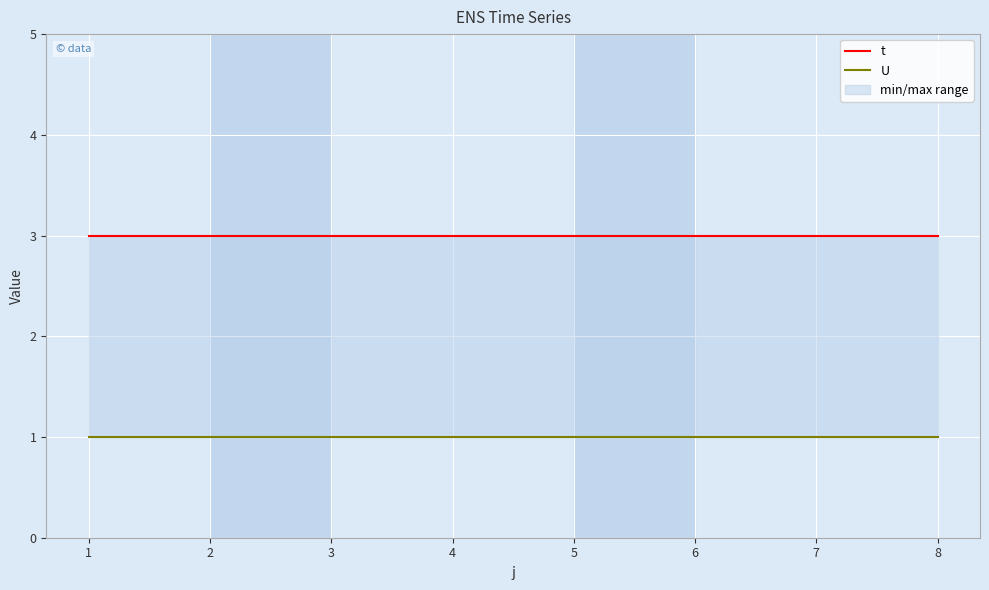

Rank the categories by U value from lowest to highest.

1, 2, 3, 4, 5, 6, 7, 8